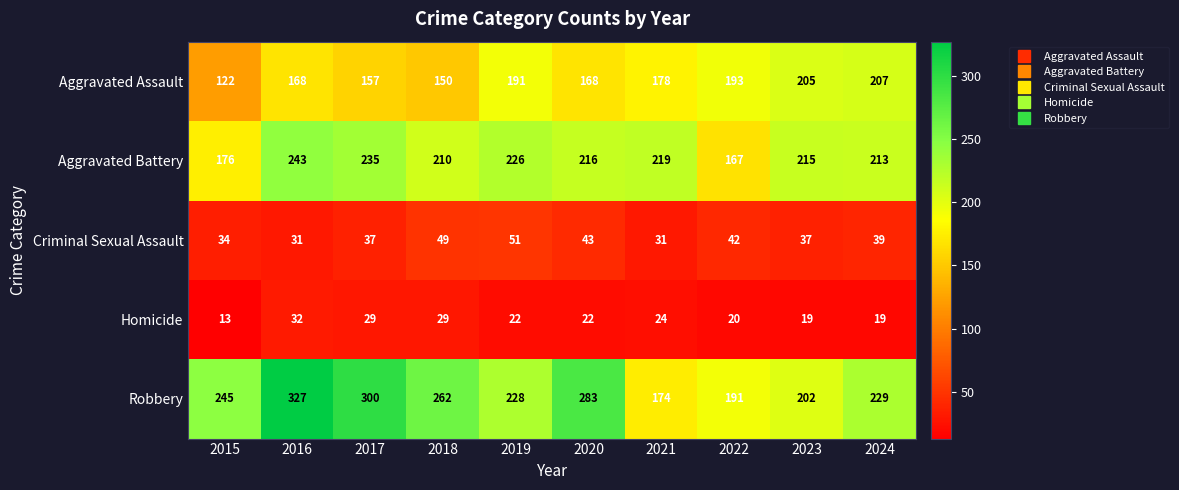

What is the spread (max minus min) of values at 2015?

232